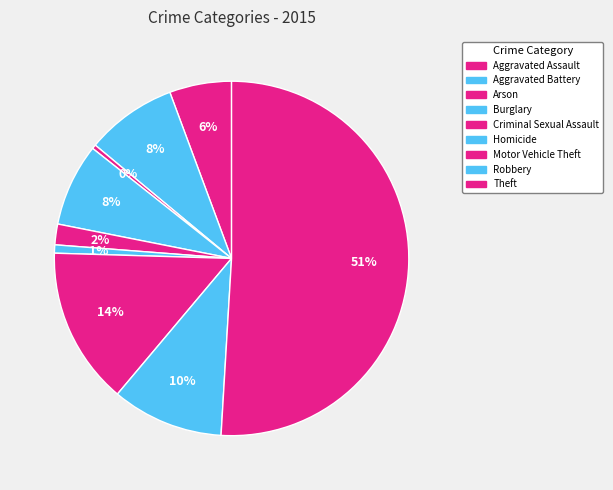

What percentage is the Criminal Sexual Assault slice, to the nearest percent?

2%